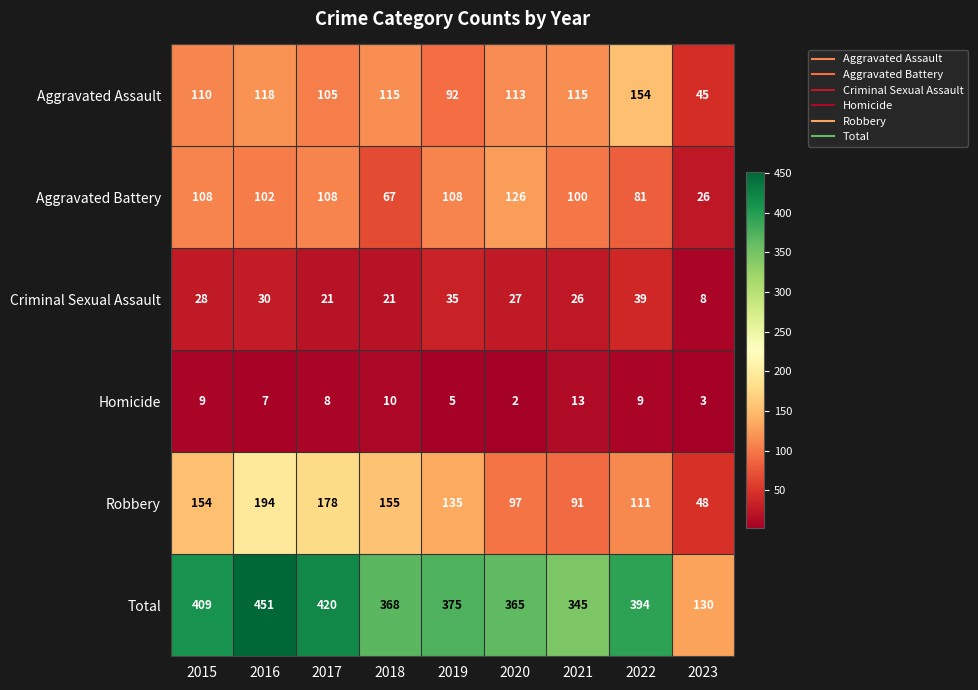

What value does the Aggravated Assault series have at 2020, to the nearest 5?

115